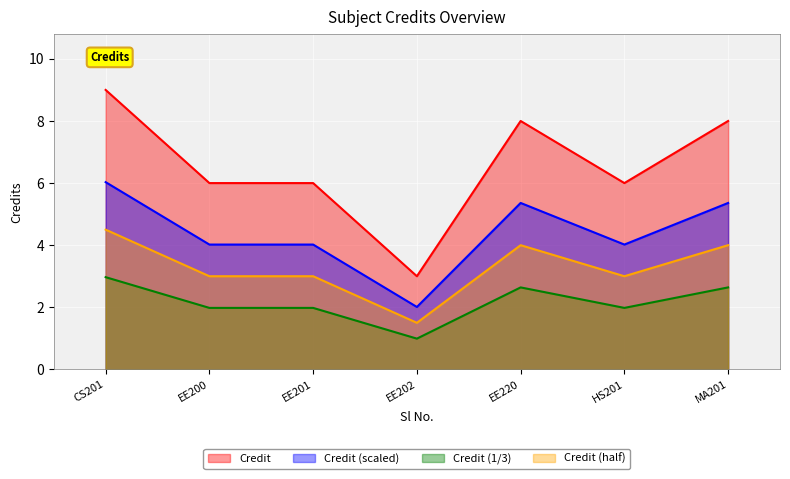

What is the difference between the maximum and second lowest values in the Credit series?

3.0